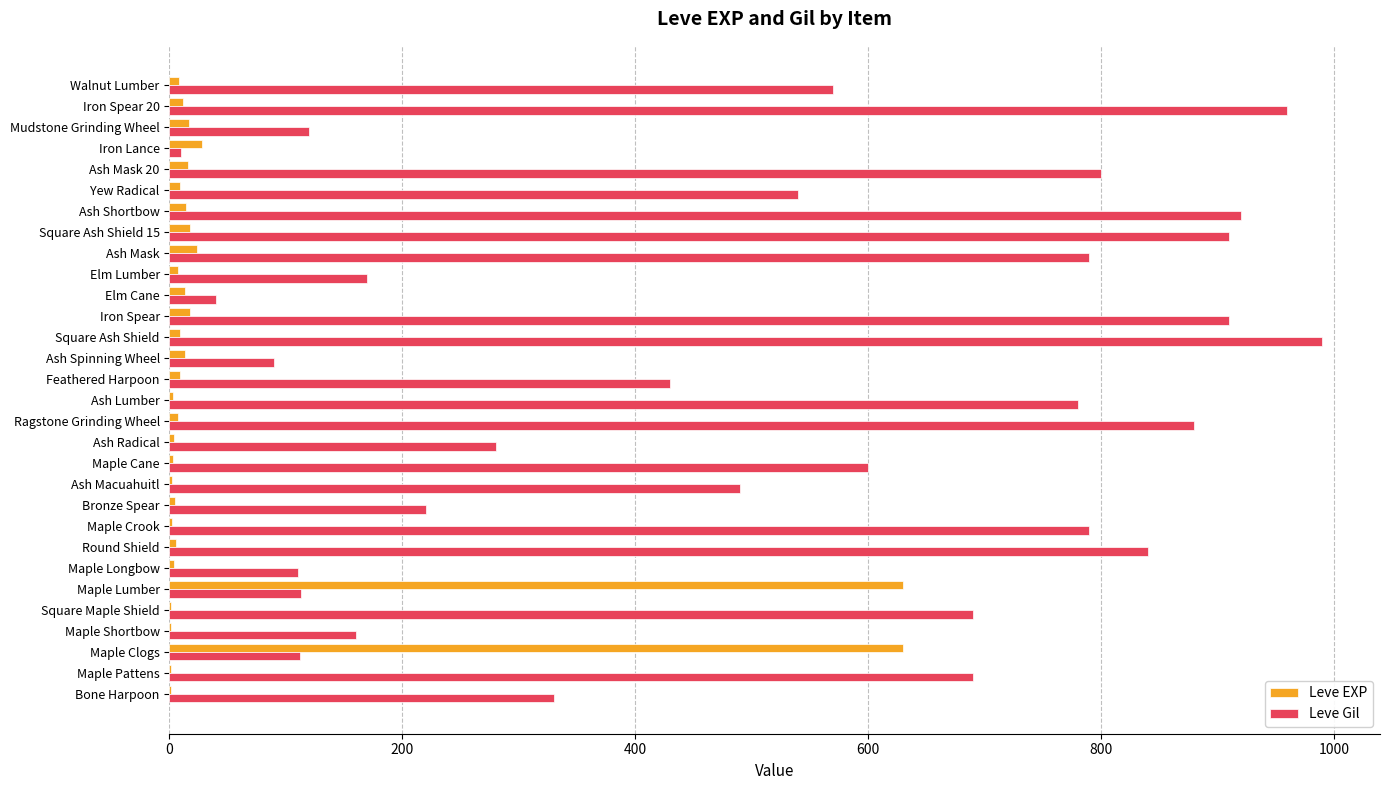

The Leve Gil series shows 175 at Maple Lumber. True or false?

False